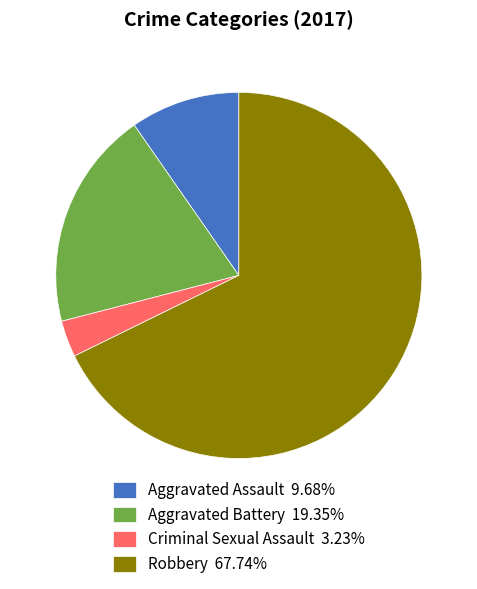

Rank the categories by value from lowest to highest.

Criminal Sexual Assault, Aggravated Assault, Aggravated Battery, Robbery